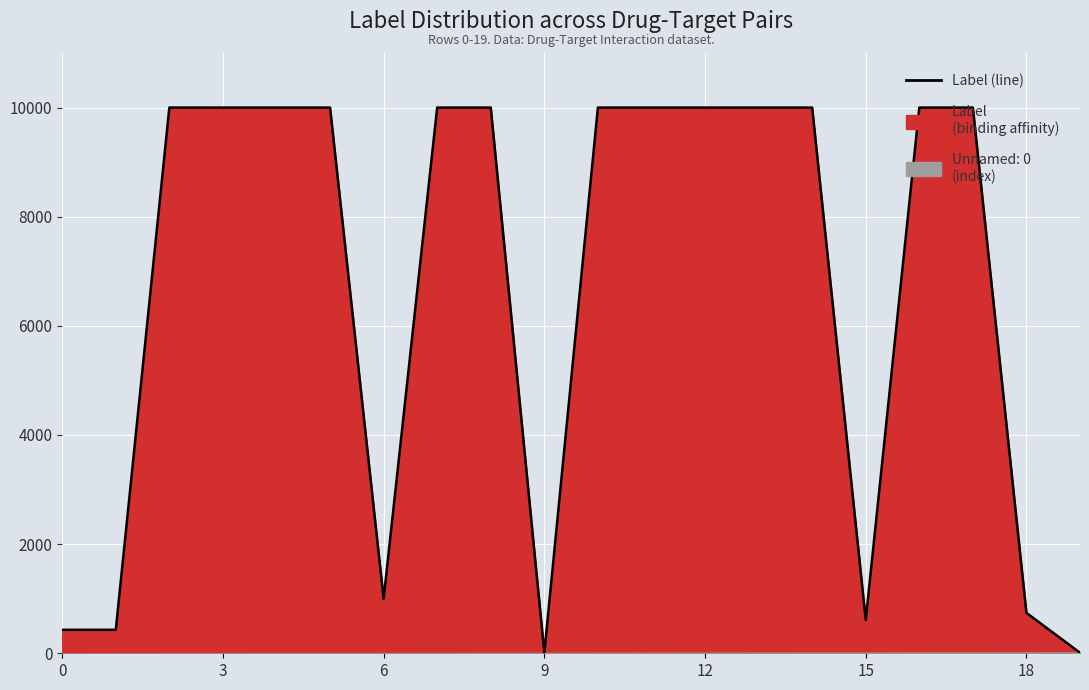

What is the greatest value displayed?

10000.0